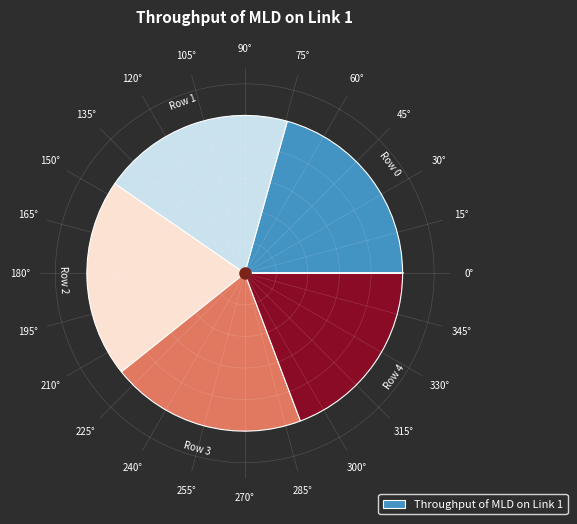

True or false: 30° accounts for 7% of the total.

False